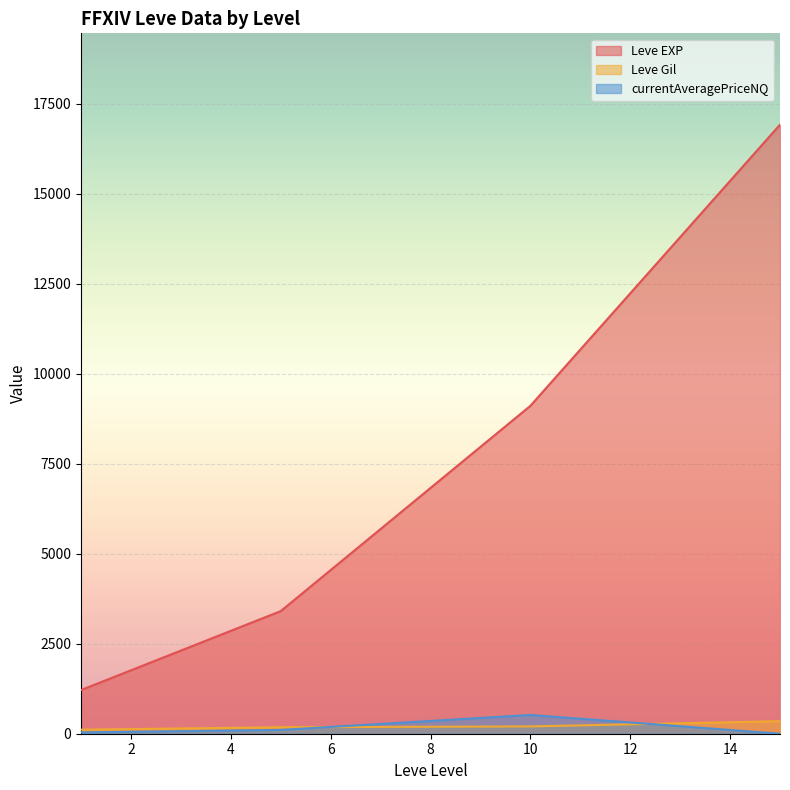

What is the difference between the second highest and minimum values in the Leve Gil series?

89.5